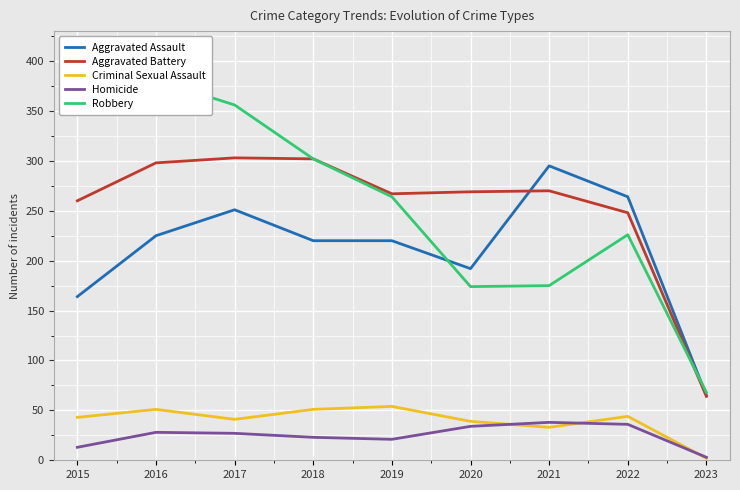

Reading right to left, what are all the values shown in this chart?

Aggravated Assault: 2023=65	2022=264	2021=295	2020=192	2019=220	2018=220	2017=251	2016=225	2015=164
Aggravated Battery: 2023=64	2022=248	2021=270	2020=269	2019=267	2018=302	2017=303	2016=298	2015=260
Criminal Sexual Assault: 2023=2	2022=44	2021=33	2020=39	2019=54	2018=51	2017=41	2016=51	2015=43
Homicide: 2023=3	2022=36	2021=38	2020=34	2019=21	2018=23	2017=27	2016=28	2015=13
Robbery: 2023=68	2022=226	2021=175	2020=174	2019=264	2018=302	2017=356	2016=381	2015=372